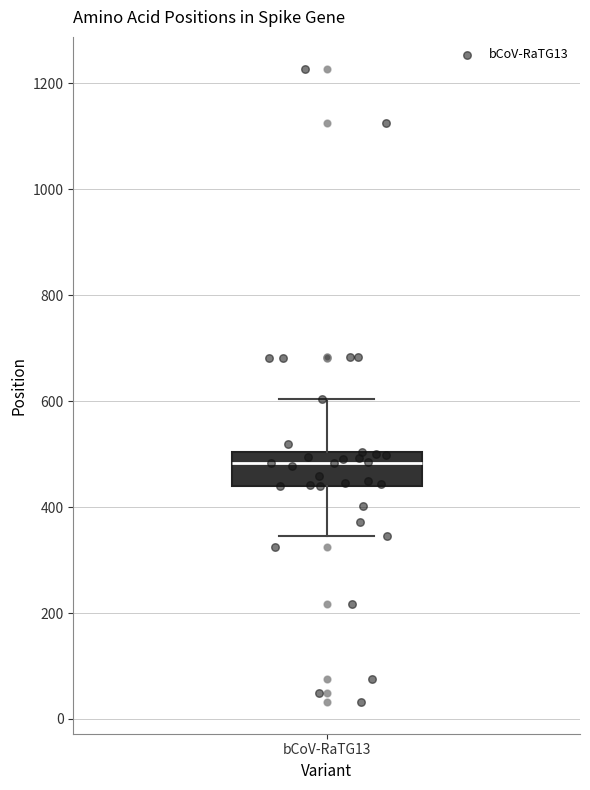

Where is the lower edge of the box for bCoV-RaTG13 on the y-axis? The values are not printed on the chart, so give them approximately, as read against the axis.

440